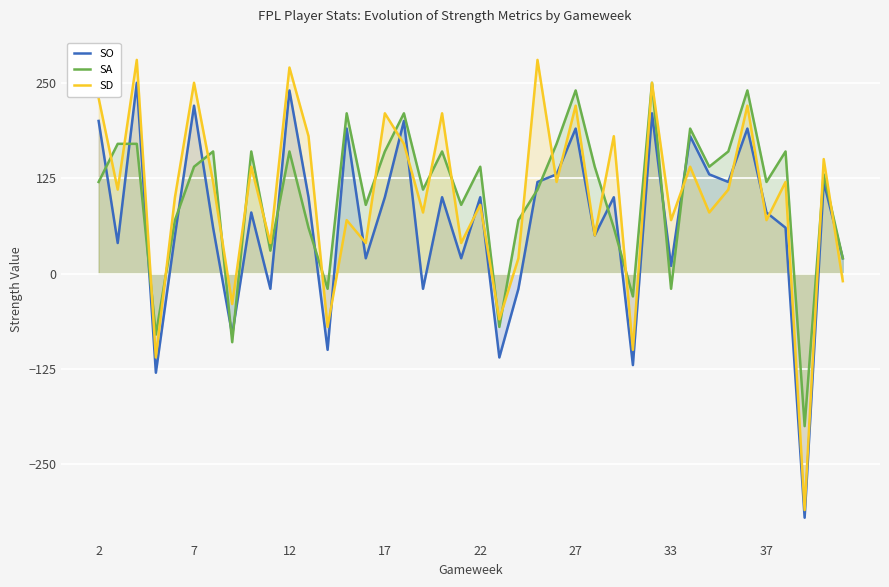

How many interior local valleys does the SO series have?

14